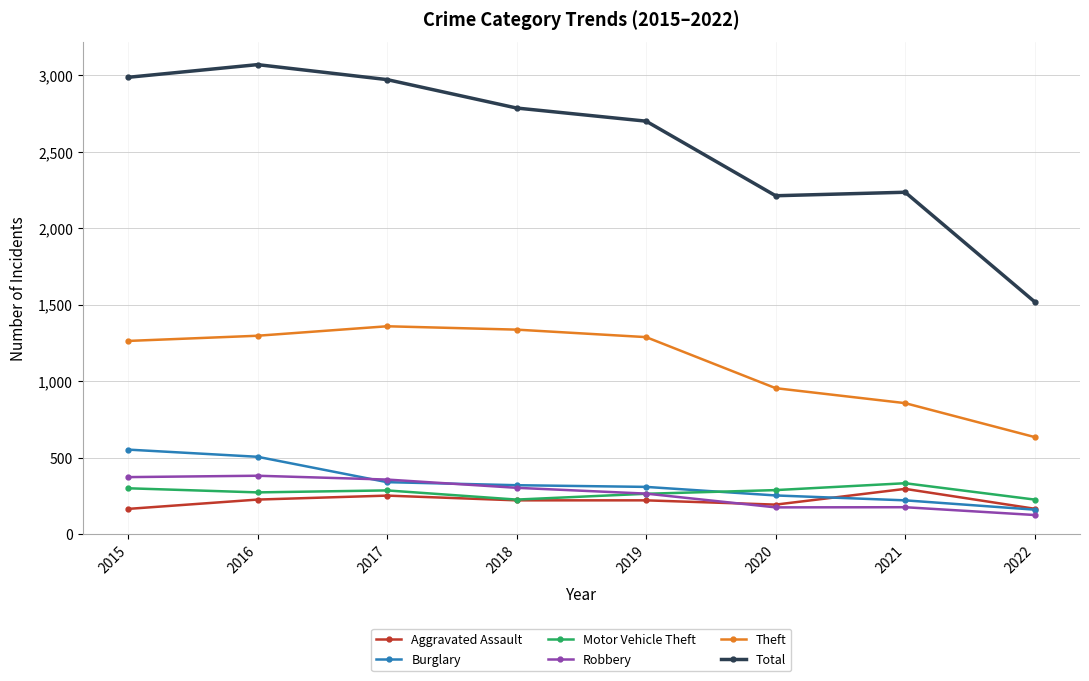

True or false: Motor Vehicle Theft has more than 0 interior local peaks.

True